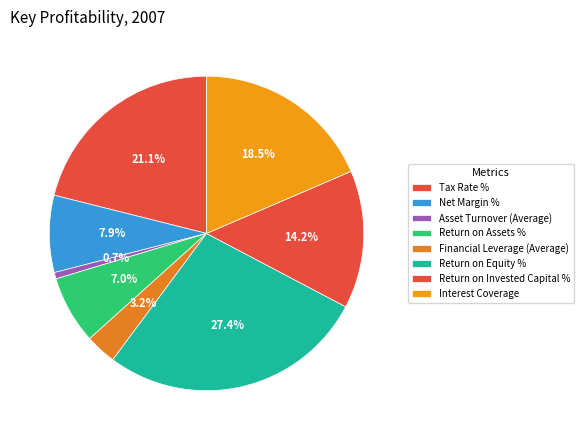

How many segments does this pie chart have?

8